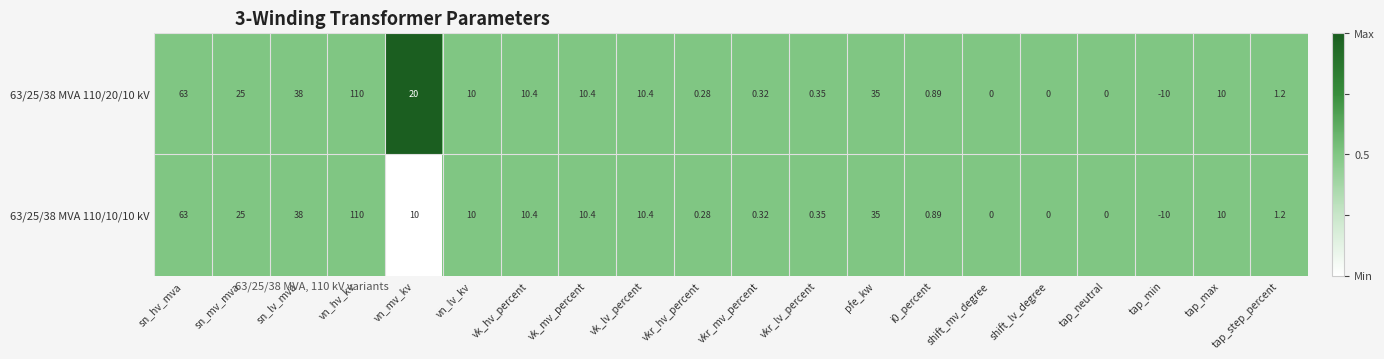

At which label is 63/25/38 MVA 110/10/10 kV closest to 50?

sn_lv_mva